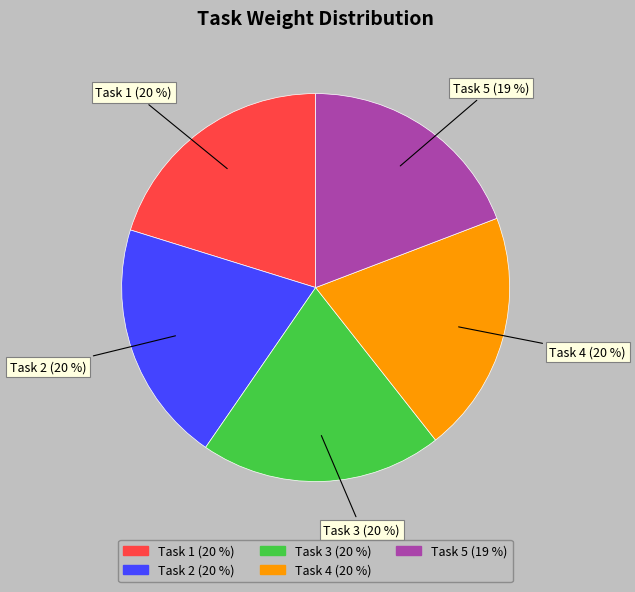

Approximately how many times larger is the value at Task 3 compared to Task 2?

1.0